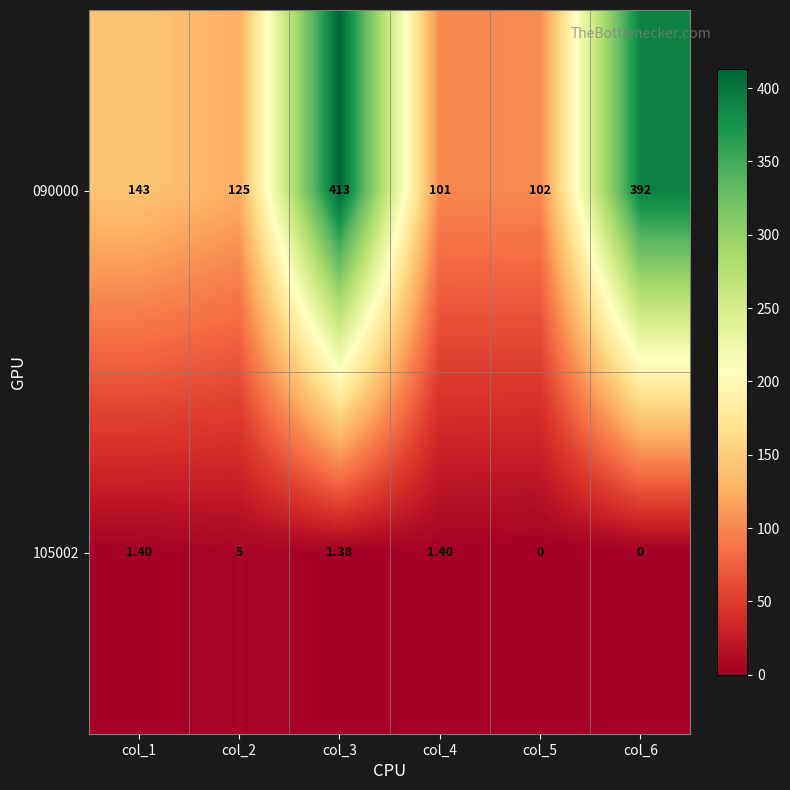

Is the value of 090000 at col_6 greater than the value of 105002 at col_6?

Yes